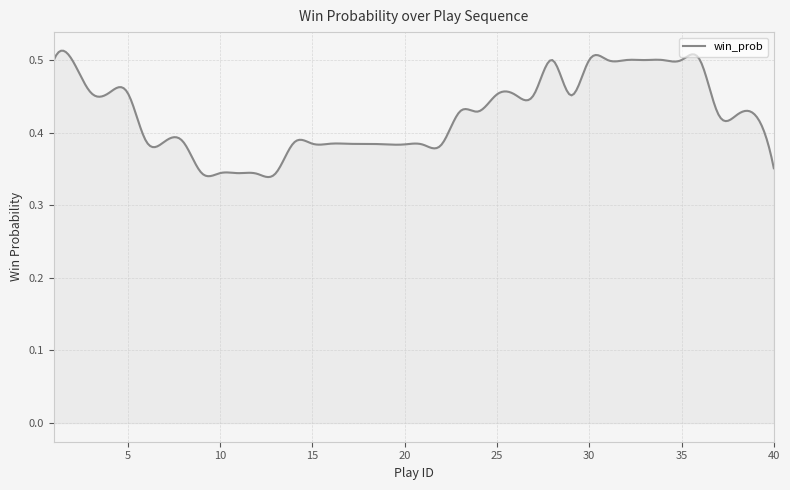

How many lines are shown in the chart?

1